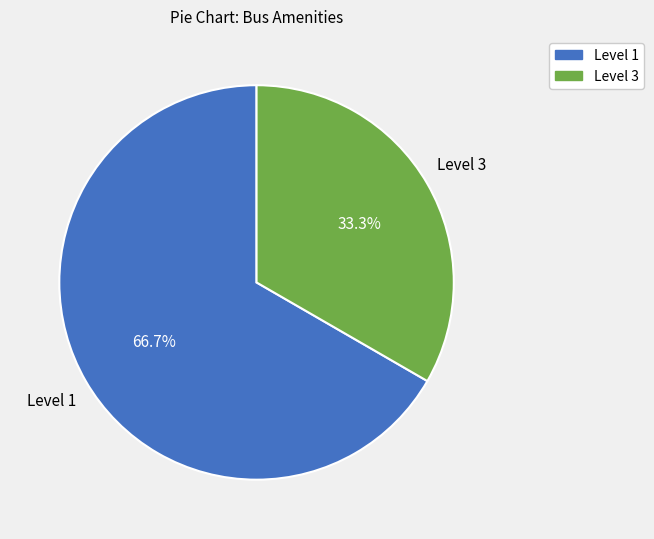

What percentage is NOT represented by Level 1?

33.3%